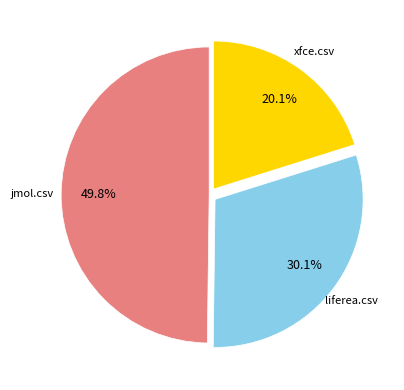

Which slice is the smallest?

xfce.csv